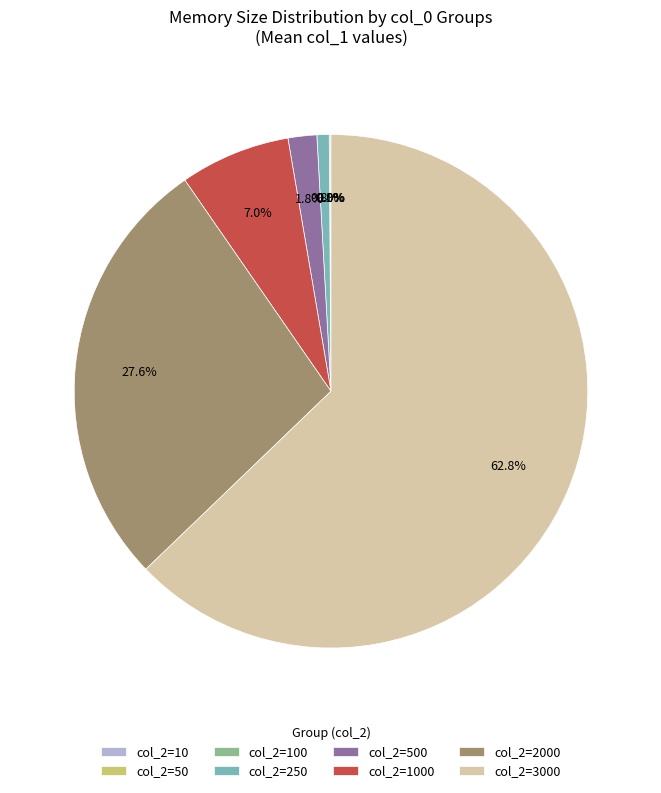

Is the sum of col_2=250 and col_2=3000 greater than half?

Yes